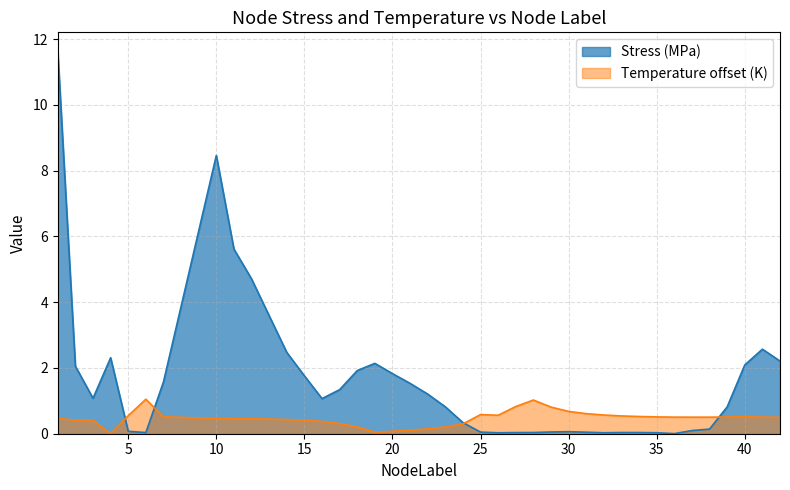

Reading left to right, list all the values displayed in this chart.

Temperature: 0.5	0.4	0.4	0.0	0.5	1.0	0.5	0.5	0.5	0.5	0.4	0.4	0.4	0.4	0.3	0.2	0.0	0.1	0.1	0.1	0.2	0.3	0.6	0.6	0.8	1.0	0.8	0.7	0.6	0.6	0.5	0.5	0.5	0.5	0.5	0.5	0.5	0.5	0.5	0.5
Stress_M: 11.6	2.1	1.1	2.3	0.1	0.0	1.6	8.5	5.6	4.7	3.6	2.5	1.8	1.1	1.3	1.9	2.1	1.8	1.5	1.2	0.8	0.3	0.0	0.0	0.0	0.0	0.1	0.1	0.0	0.0	0.0	0.0	0.0	0.0	0.1	0.1	0.8	2.1	2.6	2.2